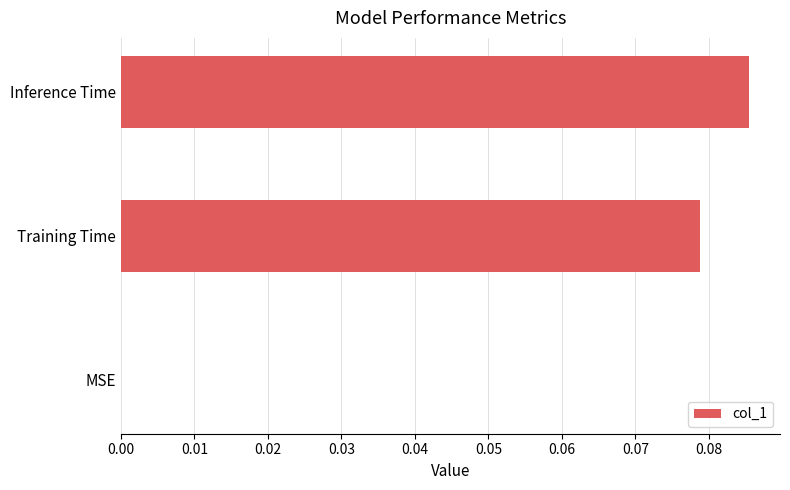

Which label corresponds to the largest value in the chart?

Inference Time